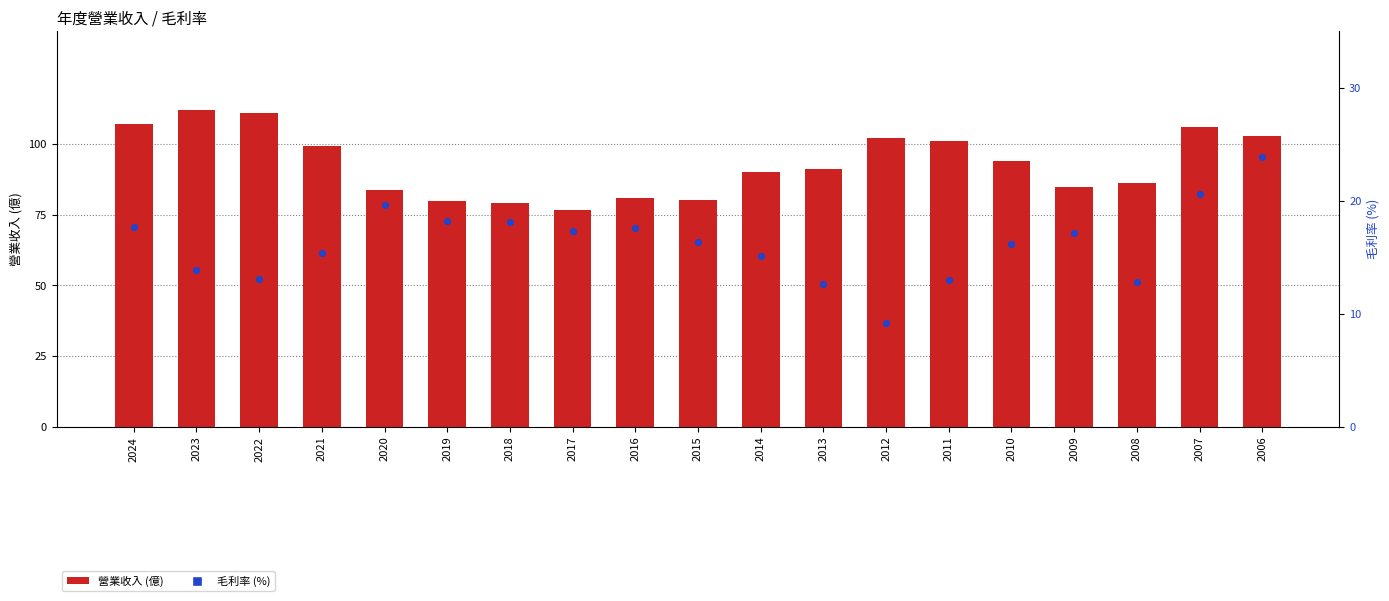

Which series has the largest total across all categories?

營業收入